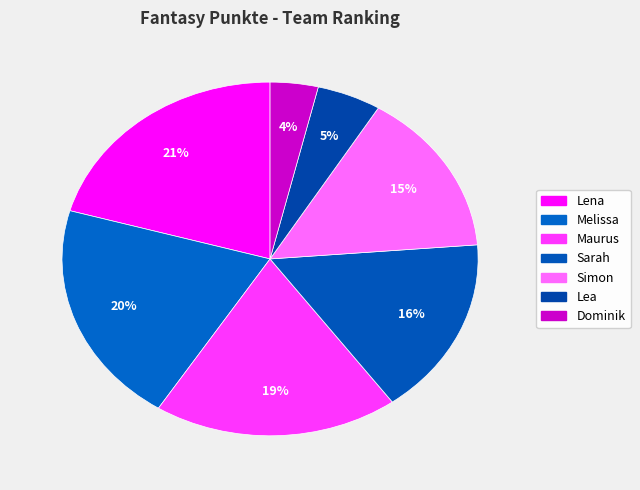

How many segments does this pie chart have?

7